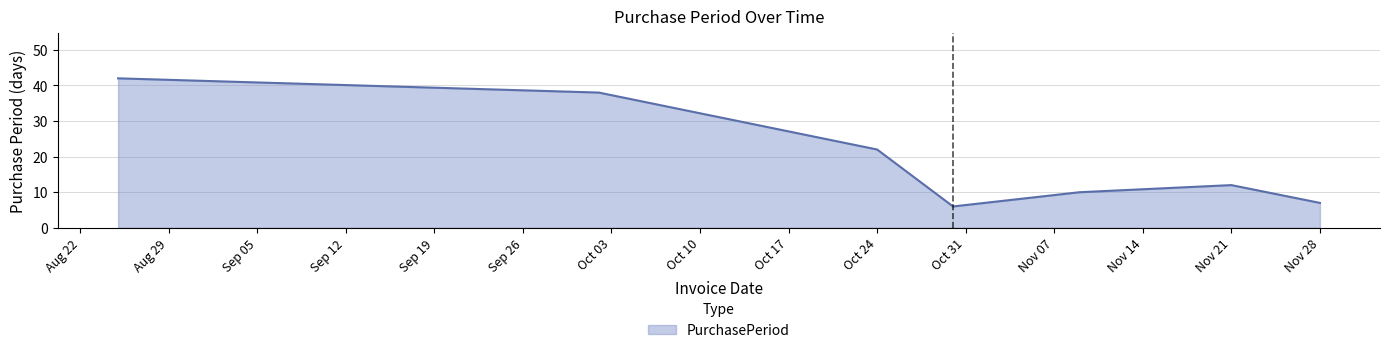

What is the greatest value displayed?

42